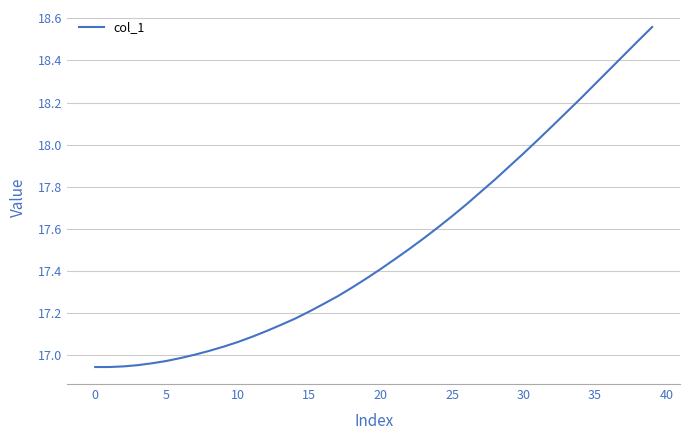

What is the difference between the maximum and minimum values?

1.6